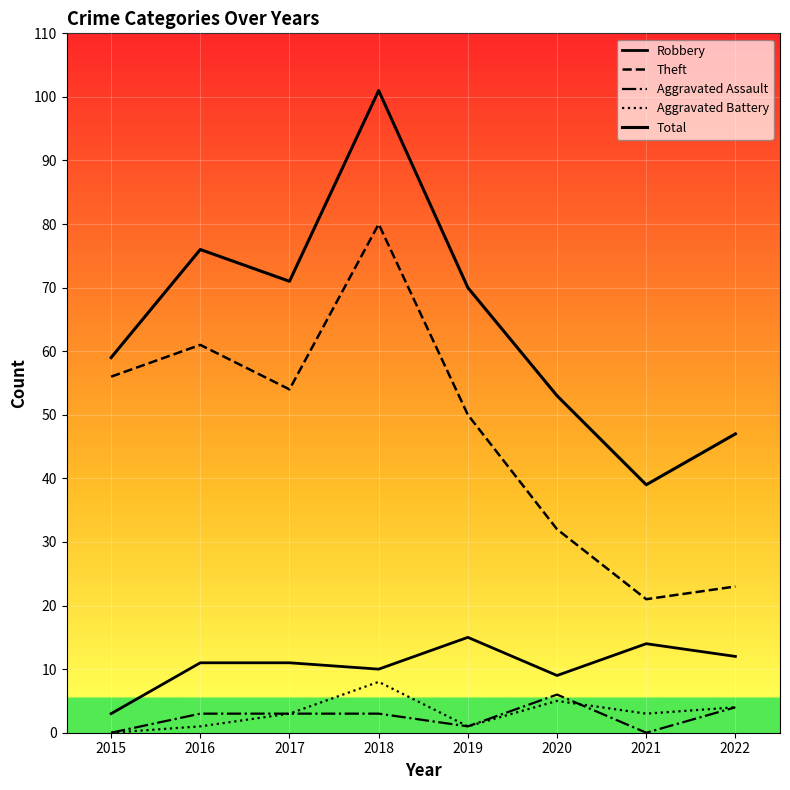

How many lines are shown in the chart?

5